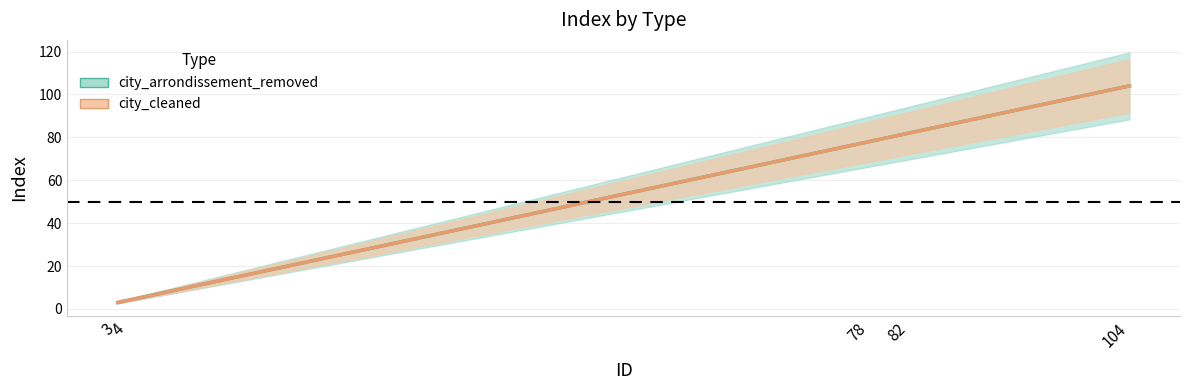

What is the difference between the maximum and minimum values in the city_cleaned series?

101